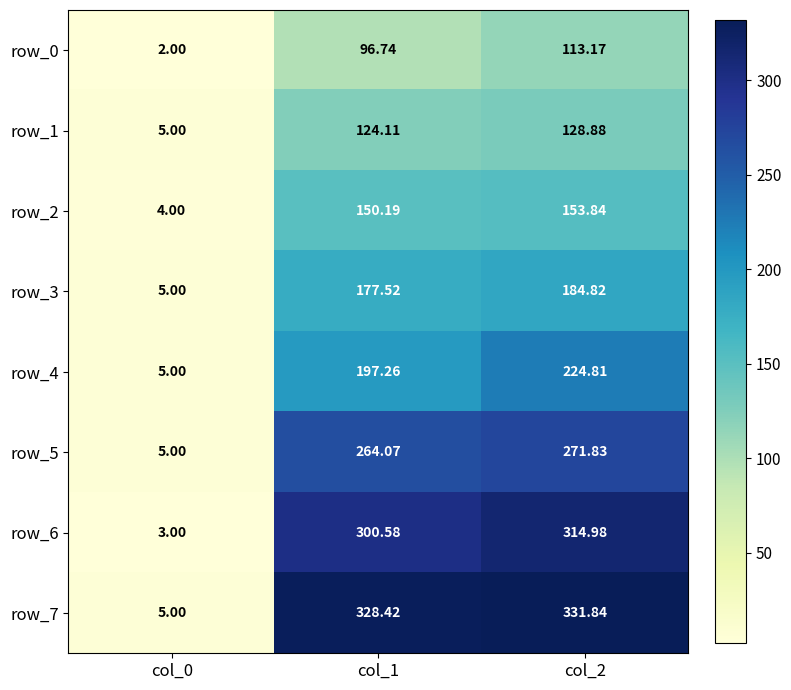

Reading left to right, what are all the values shown in this chart?

row_0: col_0=2.0	col_1=96.7	col_2=113.2
row_1: col_0=5.0	col_1=124.1	col_2=128.9
row_2: col_0=4.0	col_1=150.2	col_2=153.8
row_3: col_0=5.0	col_1=177.5	col_2=184.8
row_4: col_0=5.0	col_1=197.3	col_2=224.8
row_5: col_0=5.0	col_1=264.1	col_2=271.8
row_6: col_0=3.0	col_1=300.6	col_2=315.0
row_7: col_0=5.0	col_1=328.4	col_2=331.8